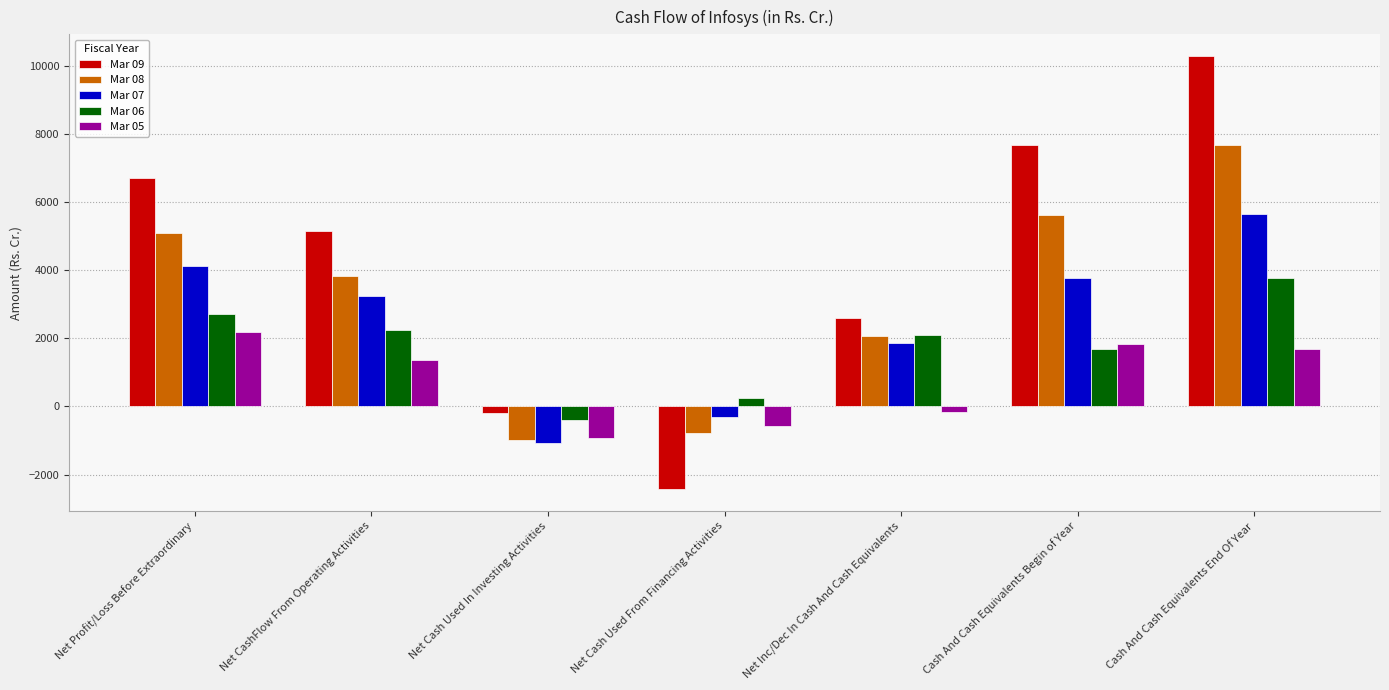

Which series has the largest total across all categories?

Mar 09